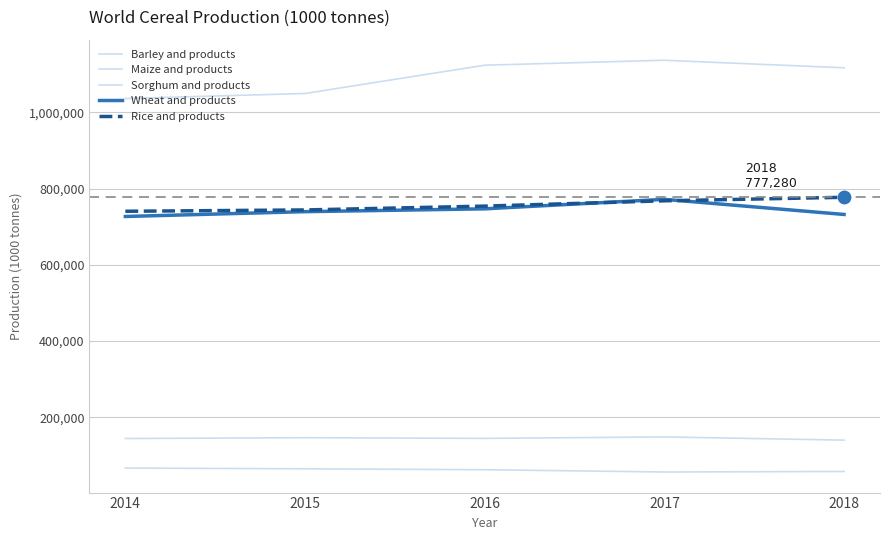

Does the chart have visible grid lines?

Yes